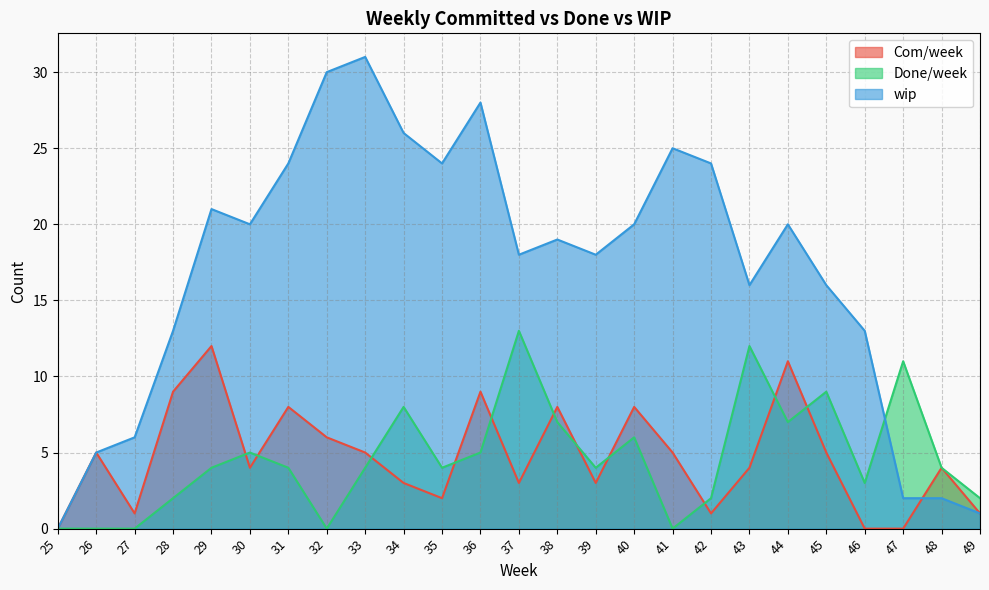

Which has a higher value, 28 or 40?

28